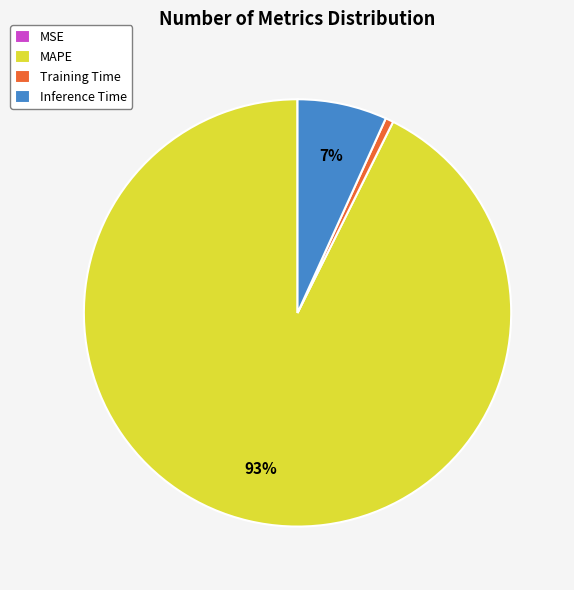

Is it true that Training Time is 1% of the pie?

True